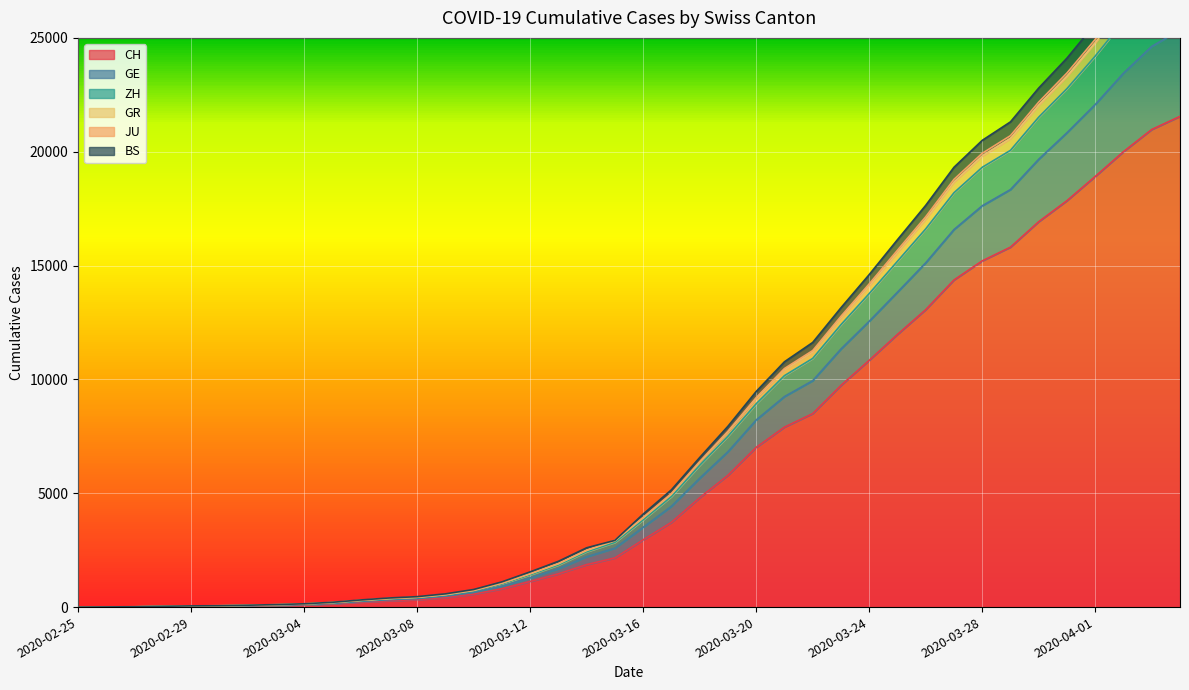

What position from the right is 2020-04-02?

3